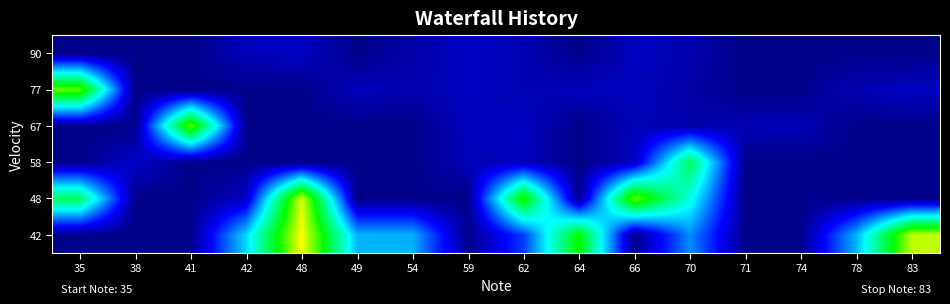

List the series in order of their peak value, highest first.

42, 48, 67, 77, 58, 90